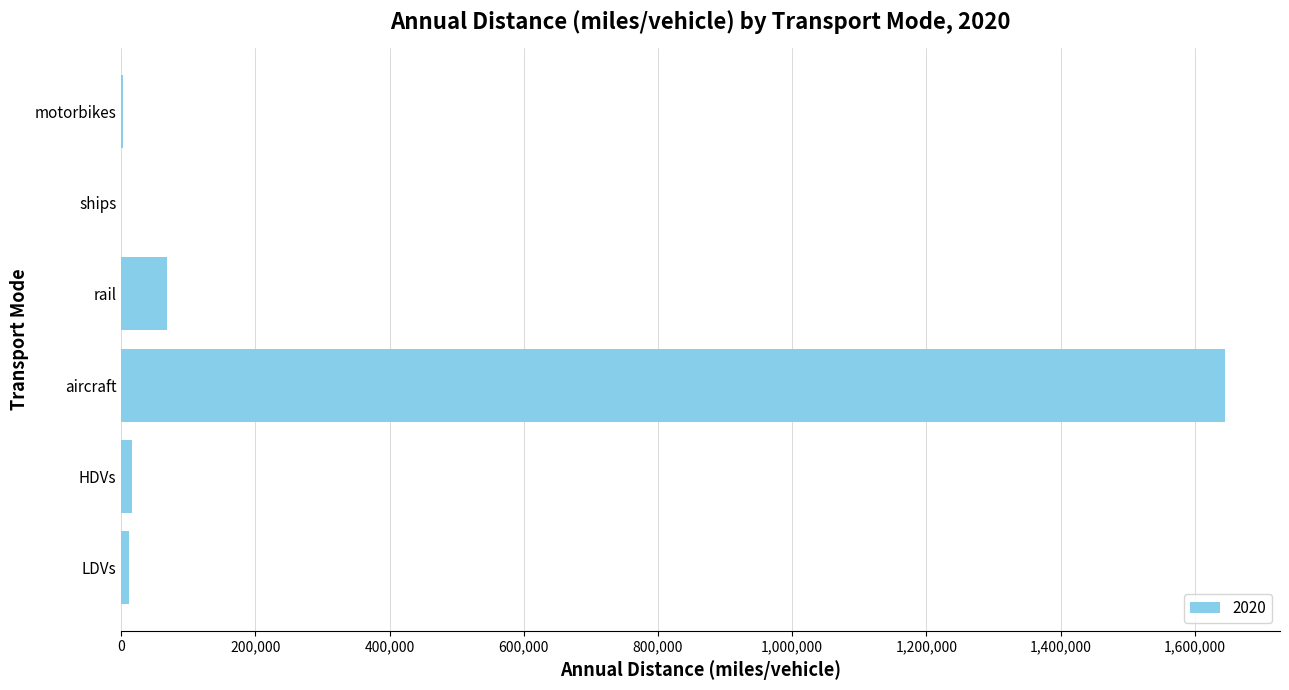

What is the change in value from LDVs to HDVs?

+3776.4